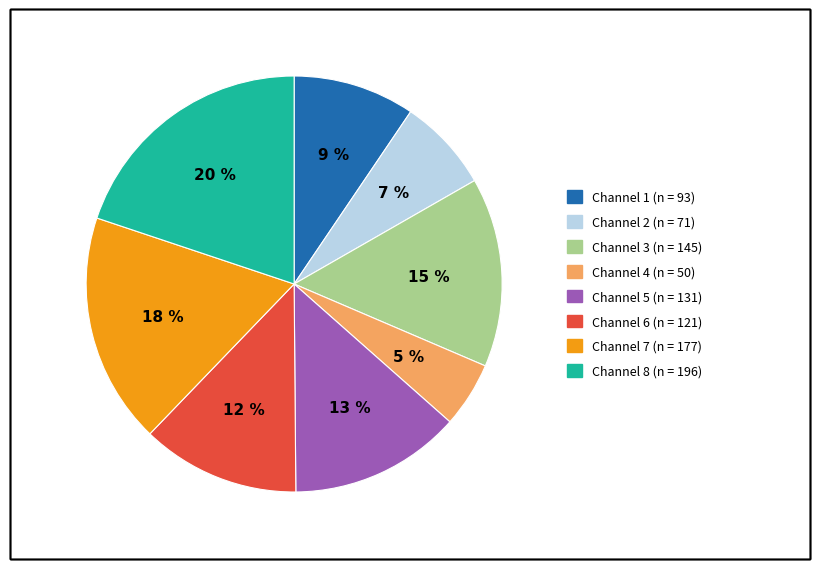

Is there a majority slice in this chart?

No